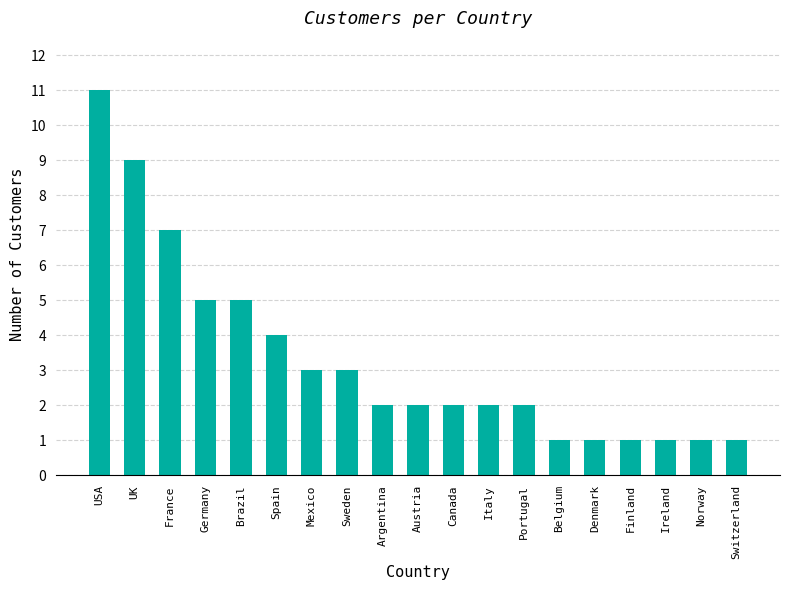

The chart shows a value of 0 at Norway. True or false?

False